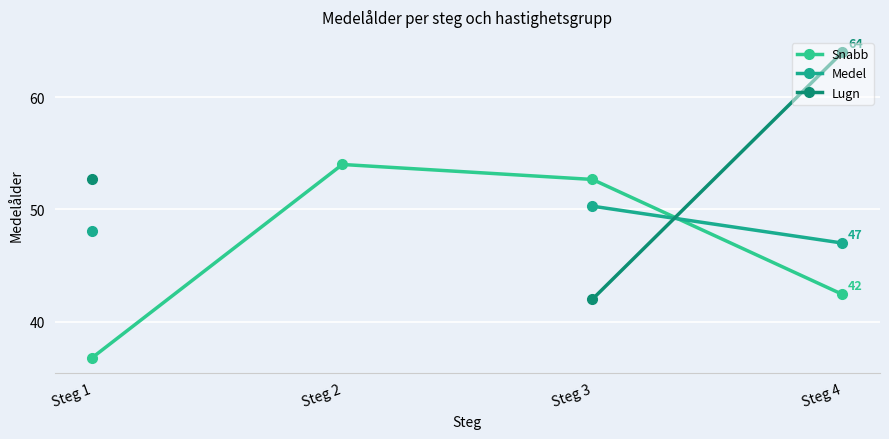

What is the minimum value shown in the chart?

36.8